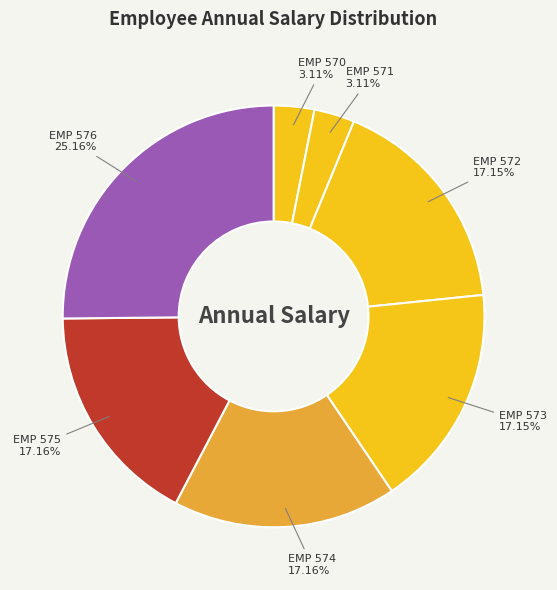

Count the number of slices in the pie.

7